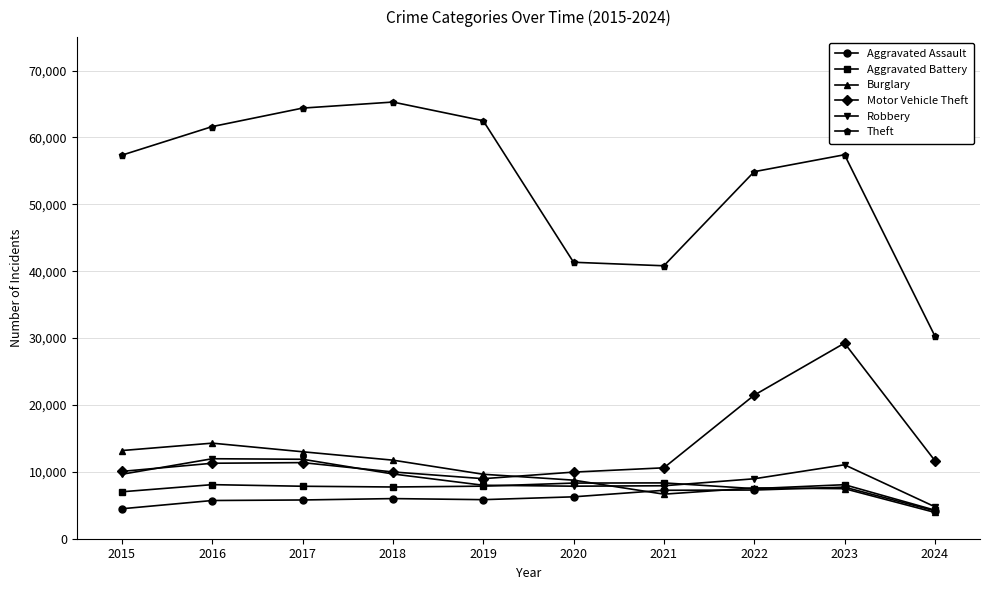

True or false: Theft and Aggravated Assault cross at least once.

False